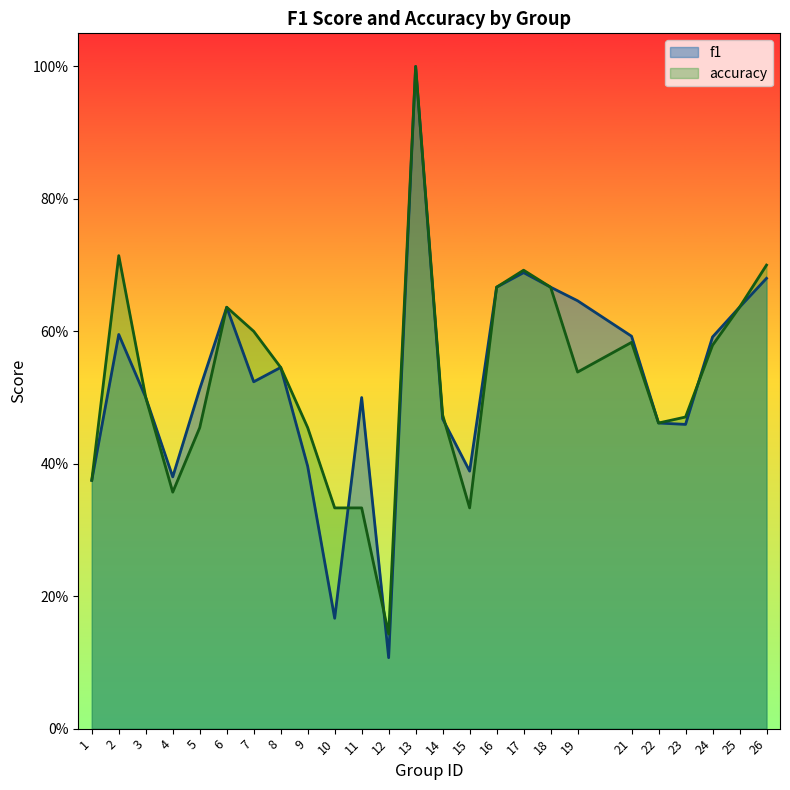

The accuracy series shows 0.9 at 25. True or false?

False